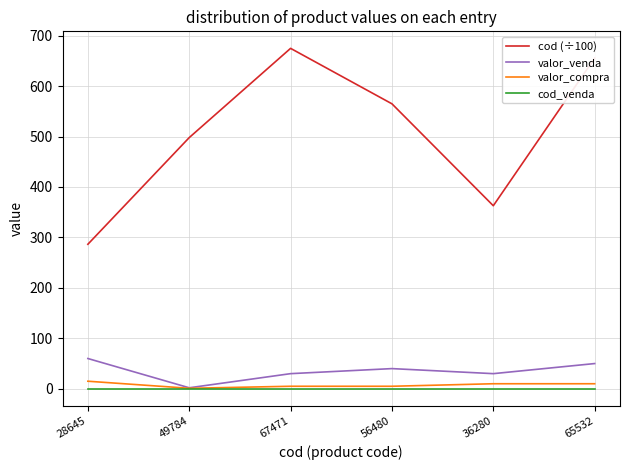

True or false: cod (÷100) and valor_venda cross at least once.

False